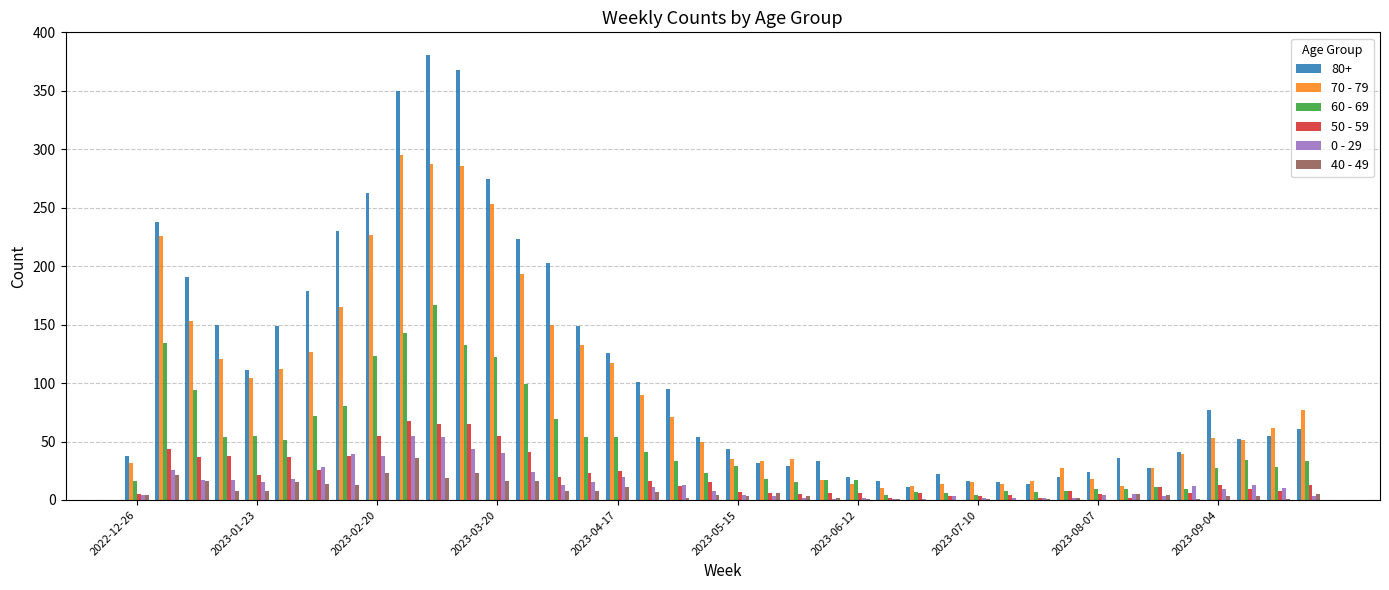

Which series has the largest total across all categories?

80+